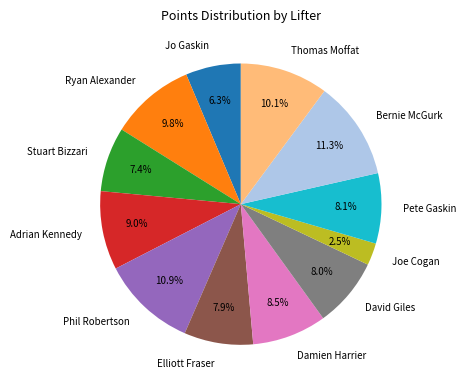

How many segments does this pie chart have?

12